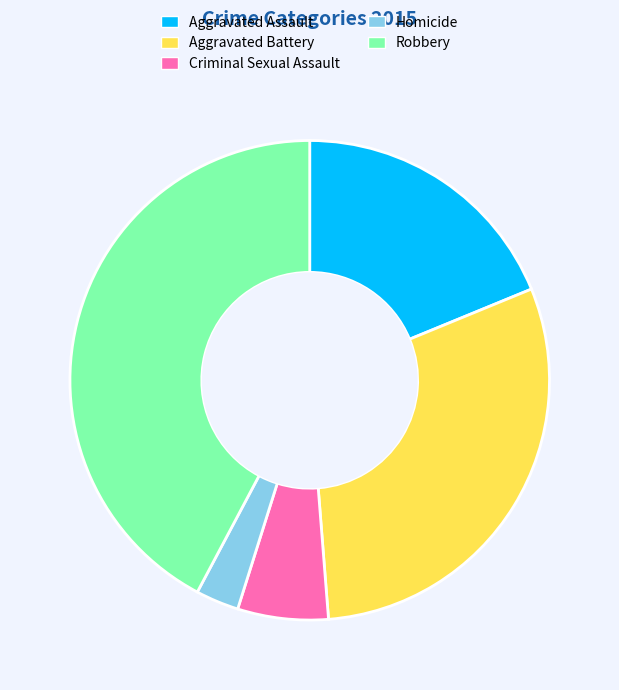

Rank the categories by value from lowest to highest.

Homicide, Criminal Sexual Assault, Aggravated Assault, Aggravated Battery, Robbery